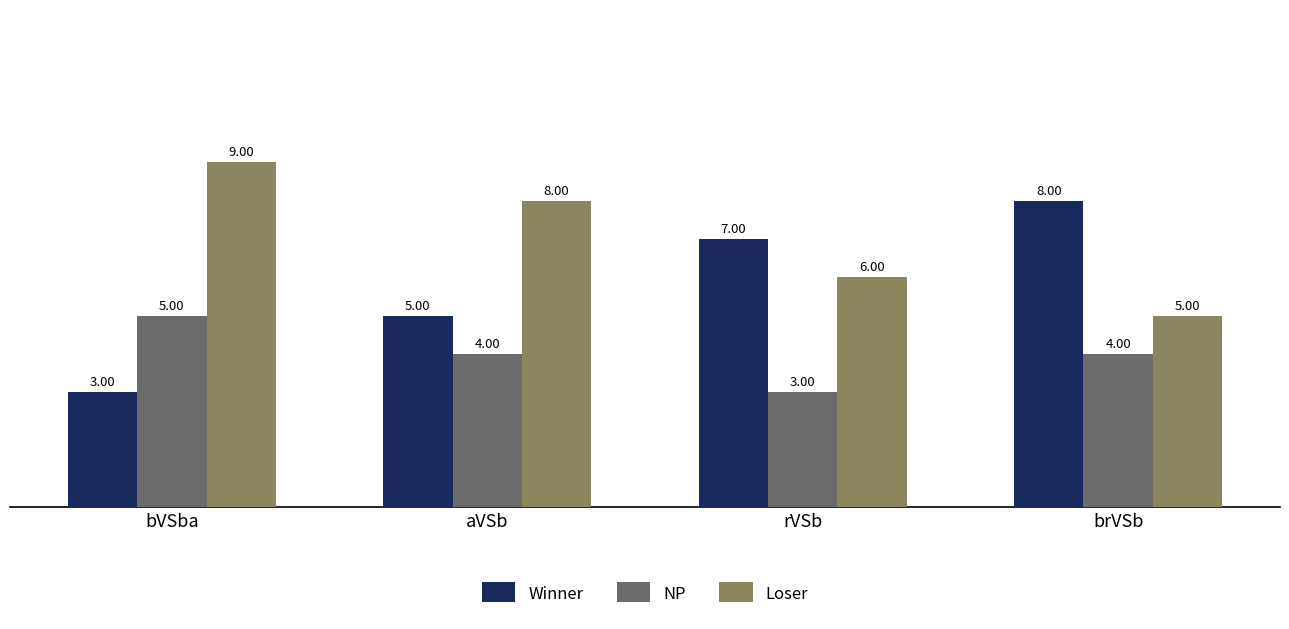

How many groups of bars are there?

4